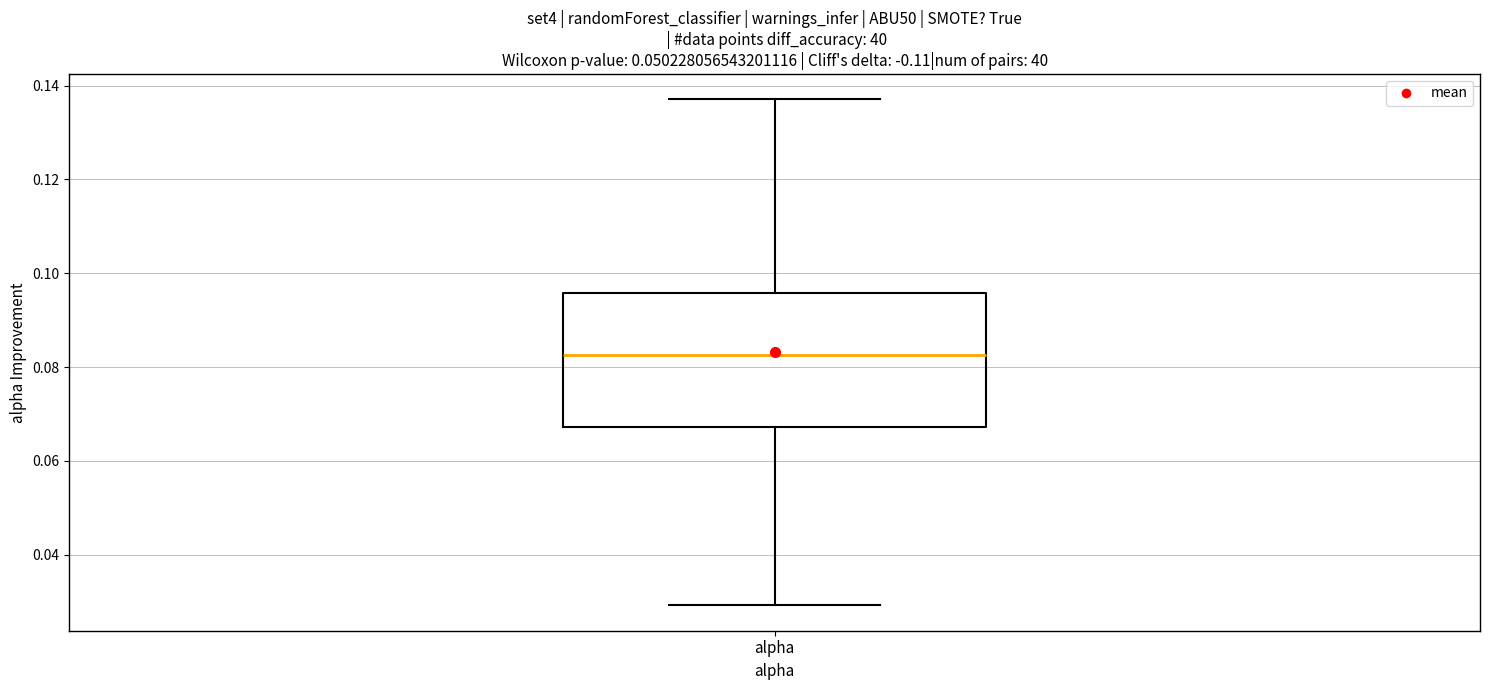

Read this box plot against the y-axis: the position of the median line, the range covered by the box, and the ends of both whiskers. The values are not printed on the chart, so give them approximately, as read against the axis.

median 0.082, box 0.068 to 0.096, whiskers 0.030 to 0.138